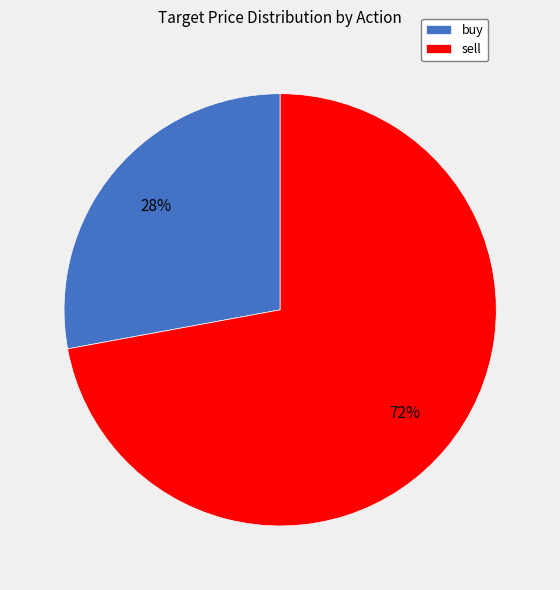

Which slice is the smallest?

buy